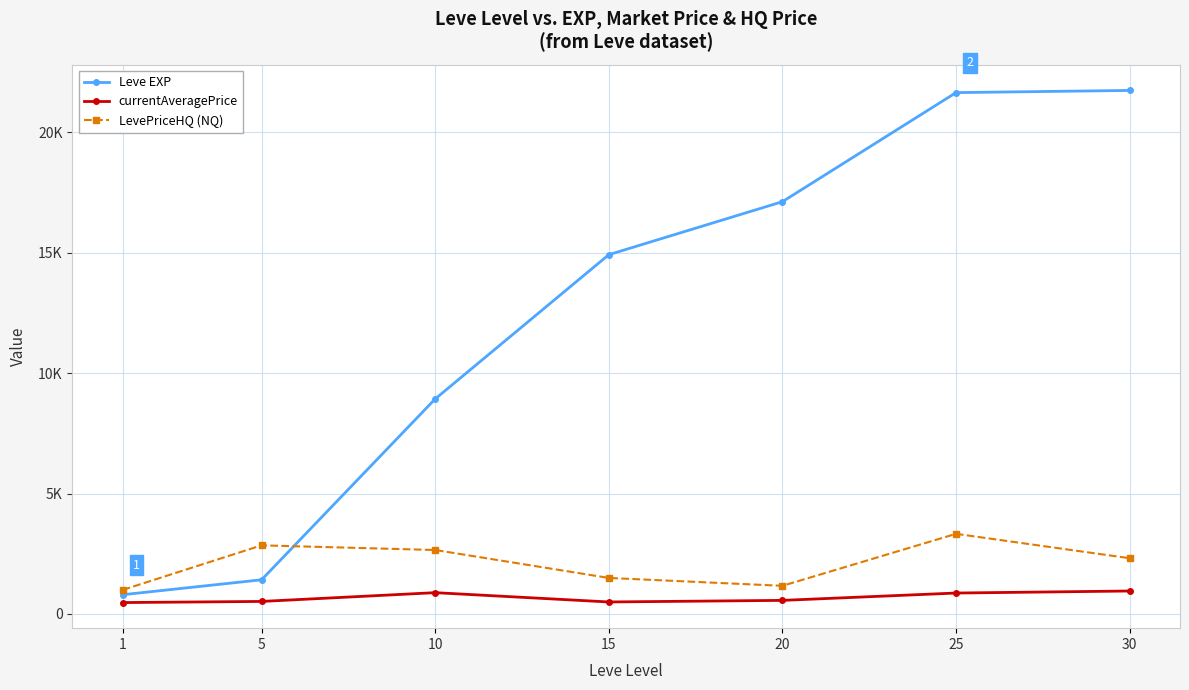

Reading right to left, extract all data points from this chart.

Leve EXP: 30=21740.0	25=21650.0	20=17120.0	15=14920.0	10=8930.0	5=1420.0	1=800.0
currentAveragePrice: 30=954.6	25=870.1	20=565.1	15=499.0	10=885.6	5=520.9	1=474.4
LevePriceHQ (NQ): 30=2315.7	25=3328.6	20=1169.6	15=1497.0	10=2656.9	5=2850.0	1=1000.0